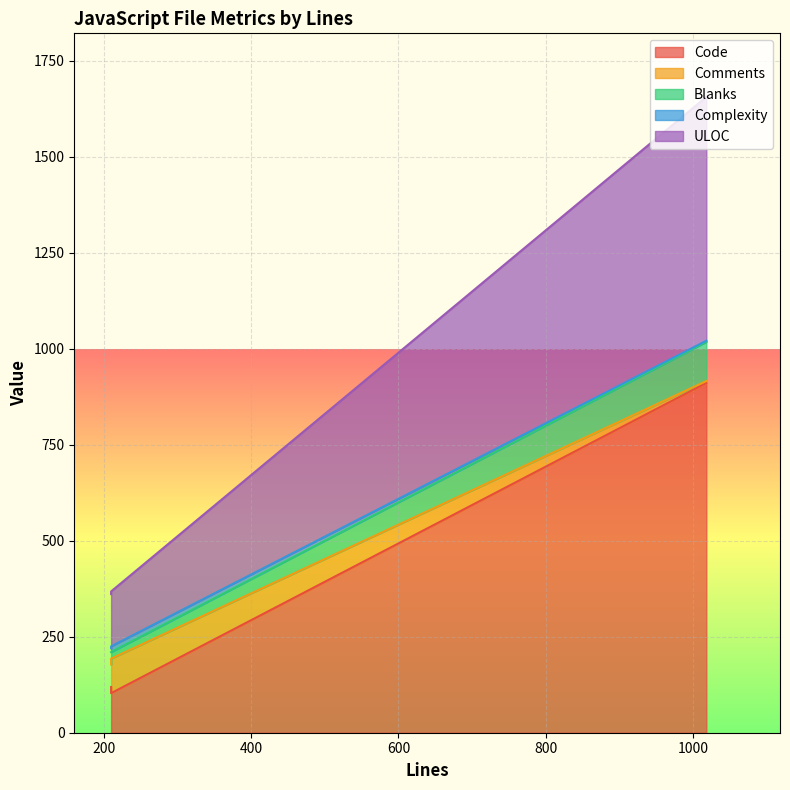

At which label does Blanks reach its minimum?

210